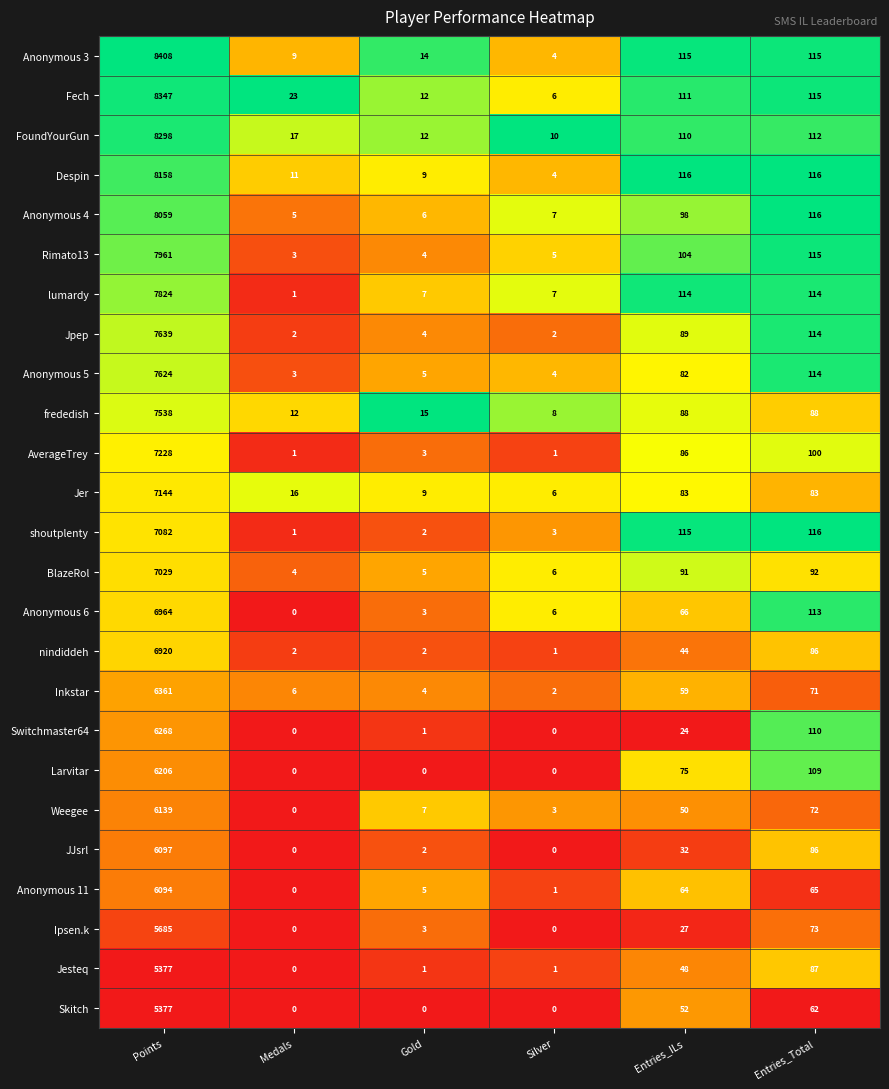

The Anonymous 6 series shows 0 at Medals. True or false?

True